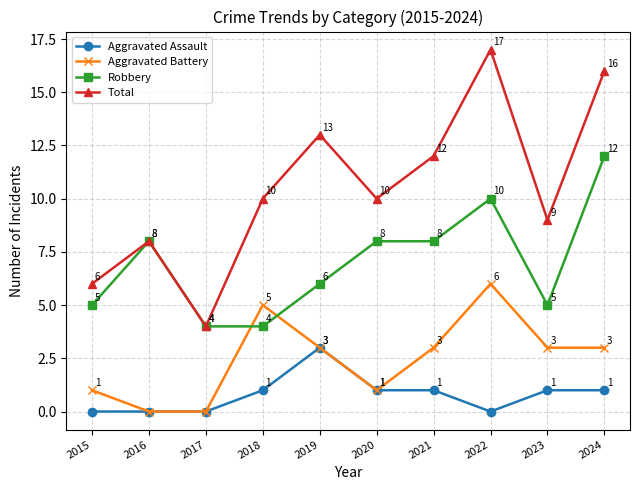

Count the Aggravated Assault values in the range 0 to 1.

9